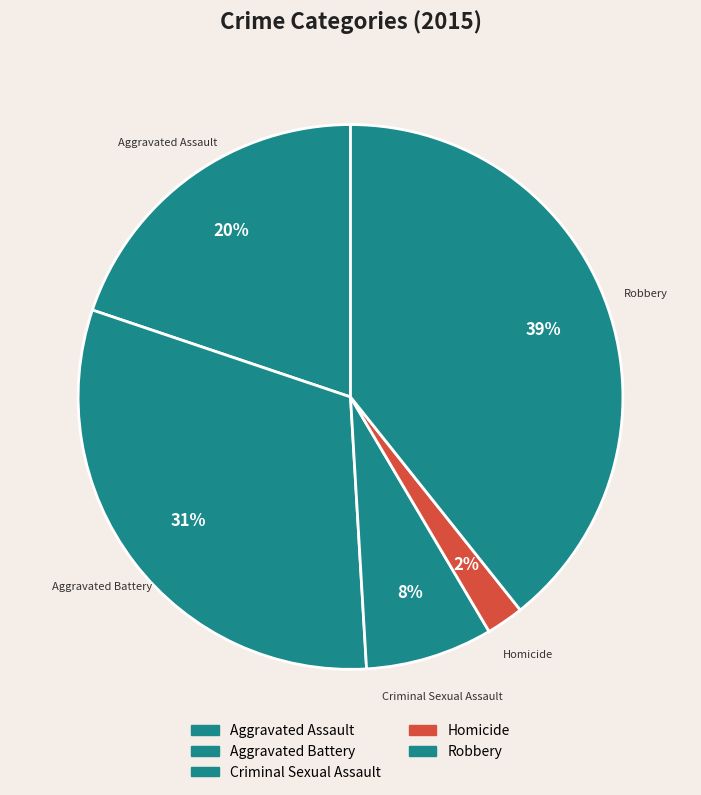

Rank the categories by value from lowest to highest.

Homicide, Criminal Sexual Assault, Aggravated Assault, Aggravated Battery, Robbery